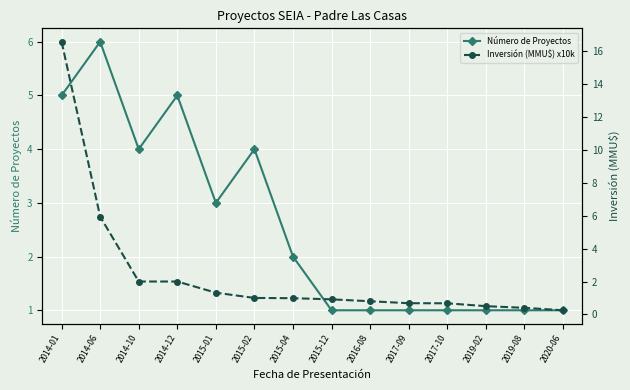

What is the label of the 3rd point from the left?

2014-10